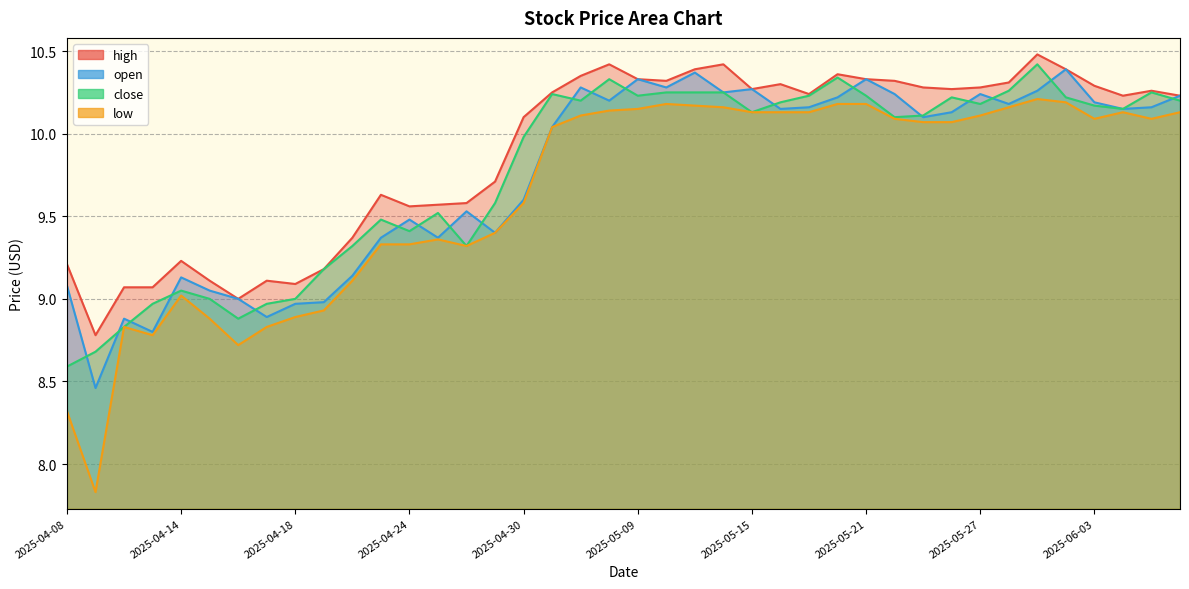

Is it true that low equals 14.6 at 2025-05-12?

False